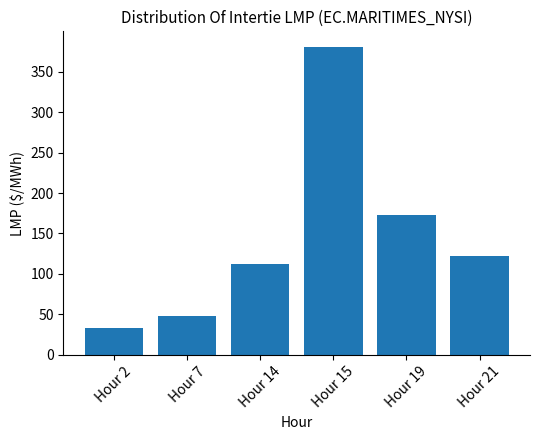

Reading left to right, list all the values displayed in this chart.

Hour 2=32.7	Hour 7=47.7	Hour 14=112.0	Hour 15=380.8	Hour 19=173.4	Hour 21=122.8